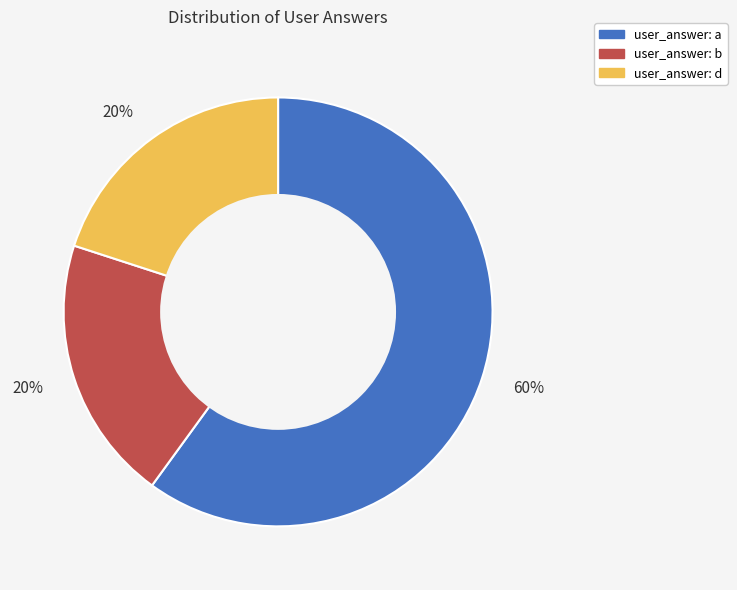

Is there any slice that represents more than half of the pie?

Yes